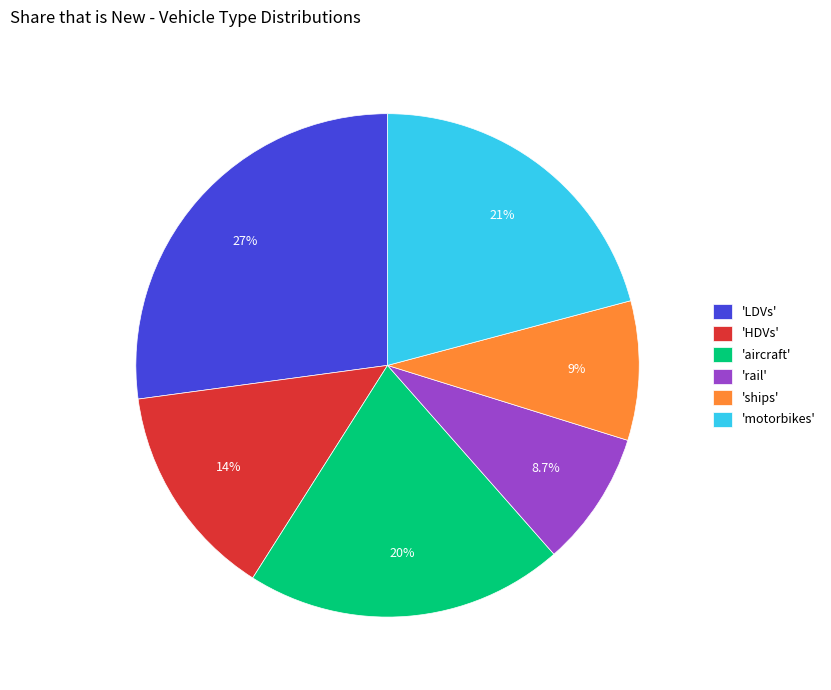

Is the sum of 'rail' and 'aircraft' greater than half?

No